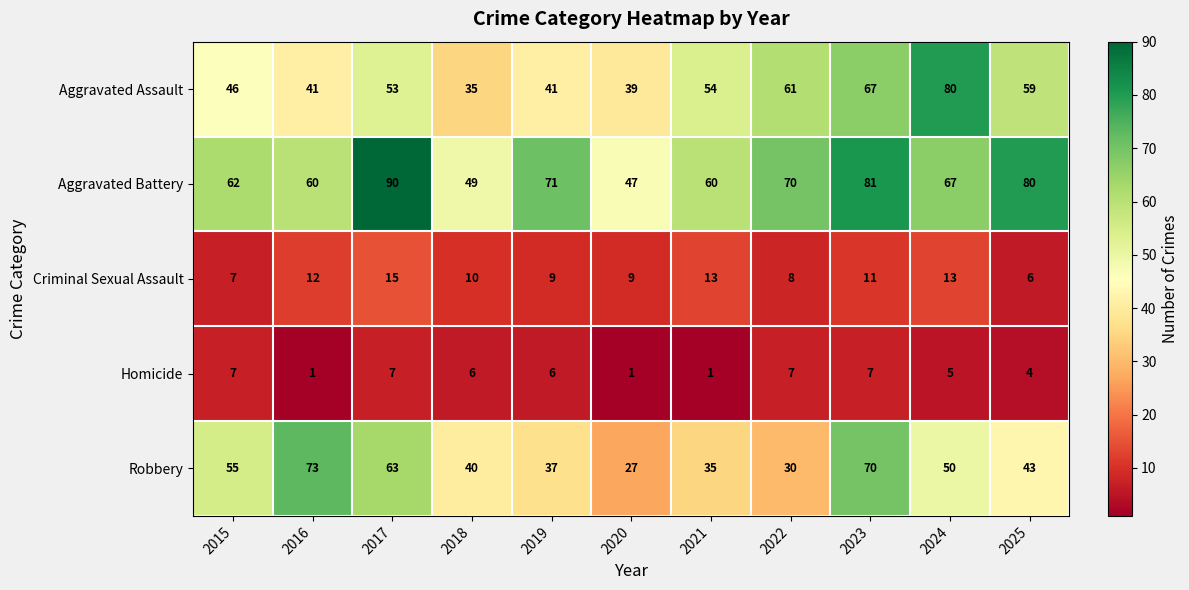

What is the spread (max minus min) of values at 2016?

72